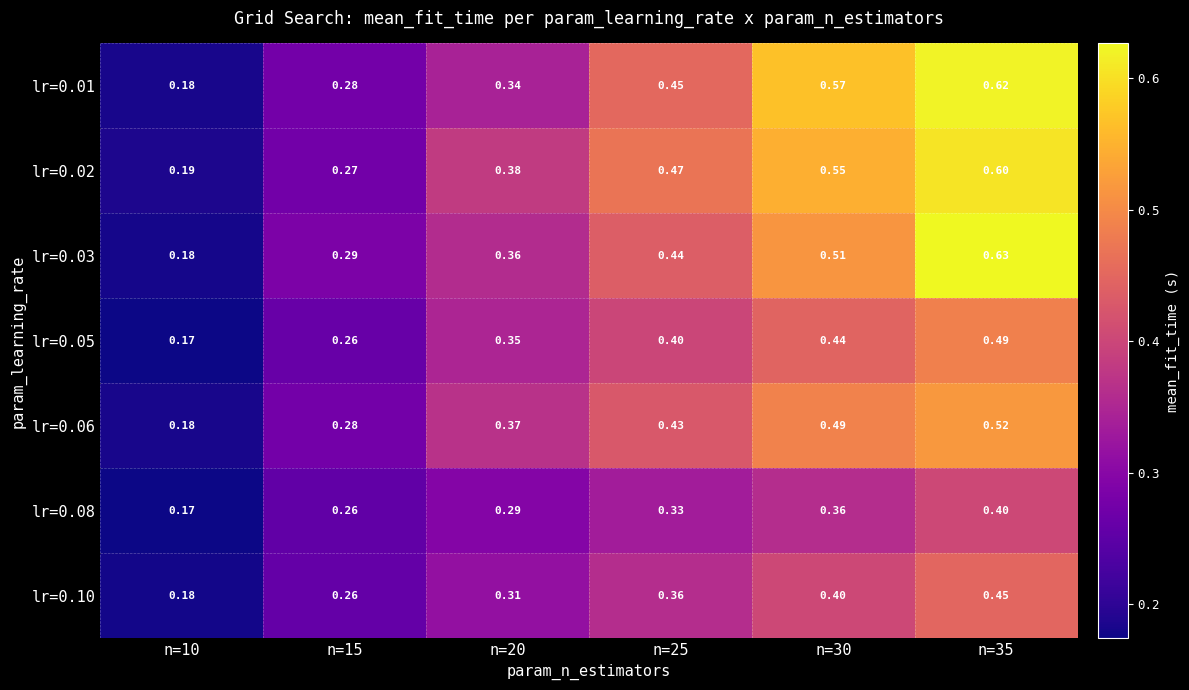

Is the value of lr=0.01 at n=20 greater than the value of lr=0.02 at n=35?

No